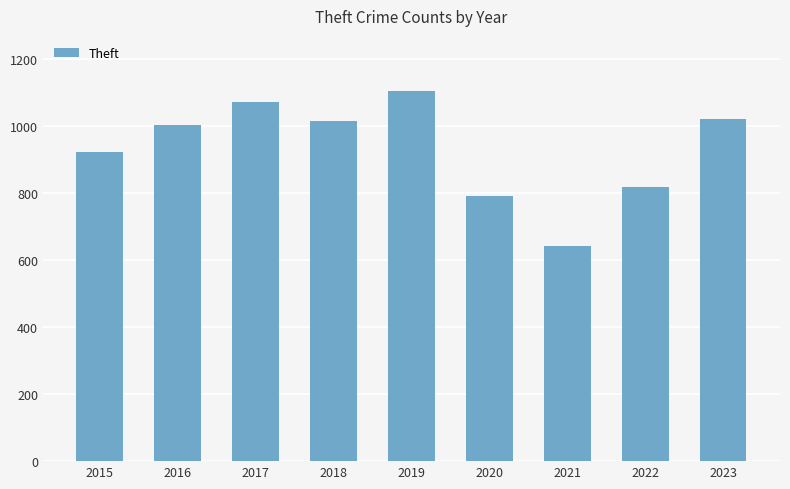

Reading left to right, list all the values displayed in this chart.

923	1002	1070	1014	1103	790	642	819	1020